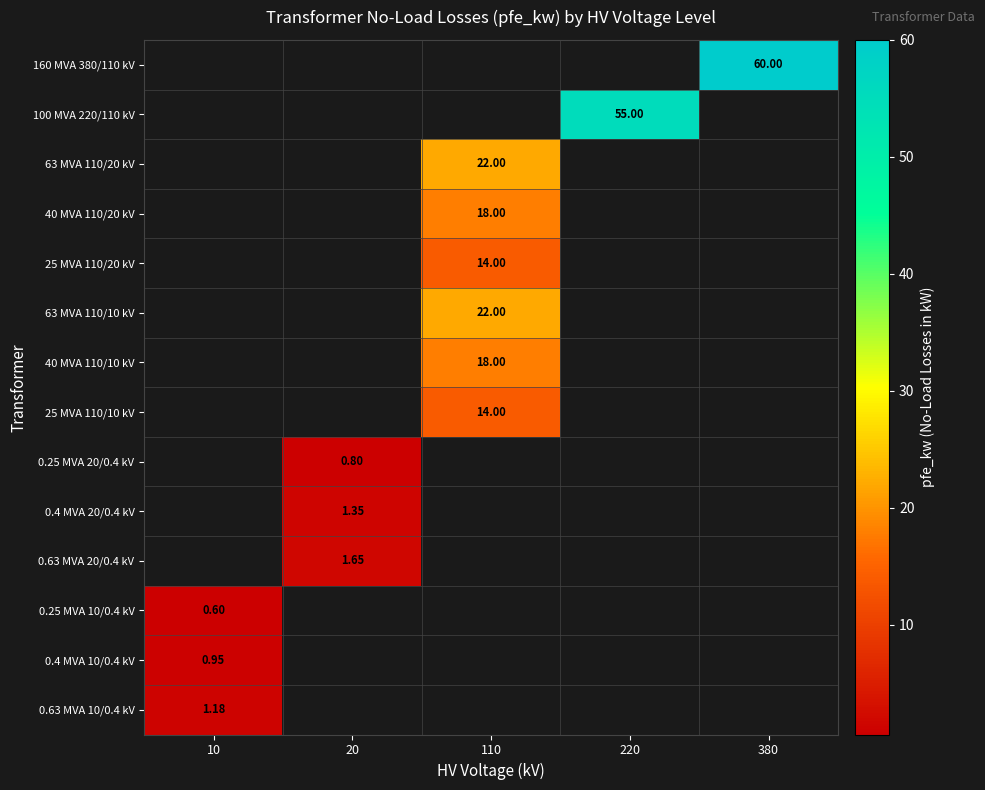

What is the maximum value shown in the chart?

60.0